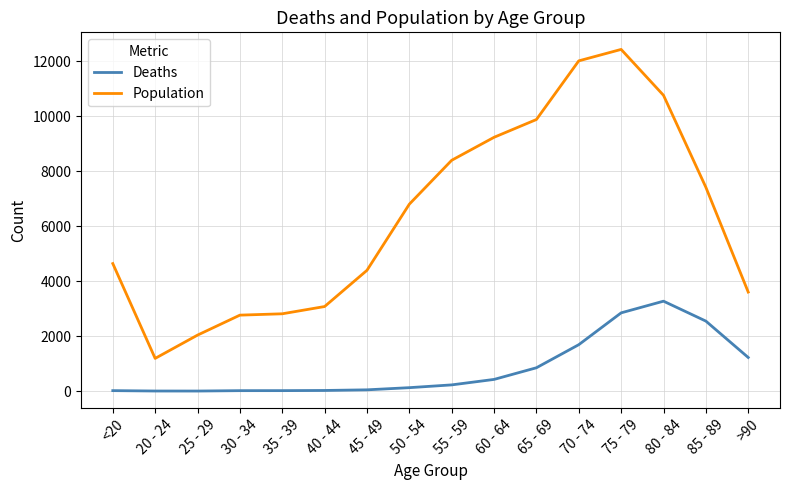

What is the difference between the maximum and second lowest values in the Population series?

10396